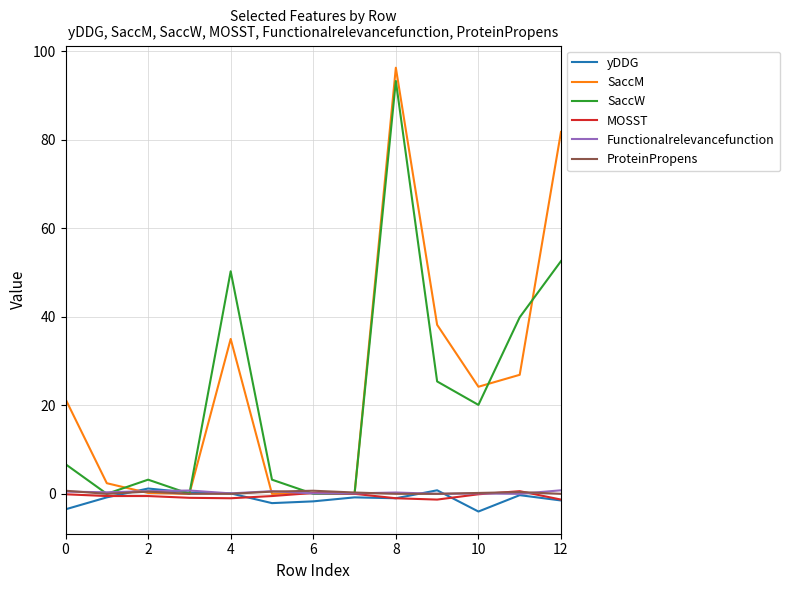

Which series has the largest range (max minus min)?

SaccM